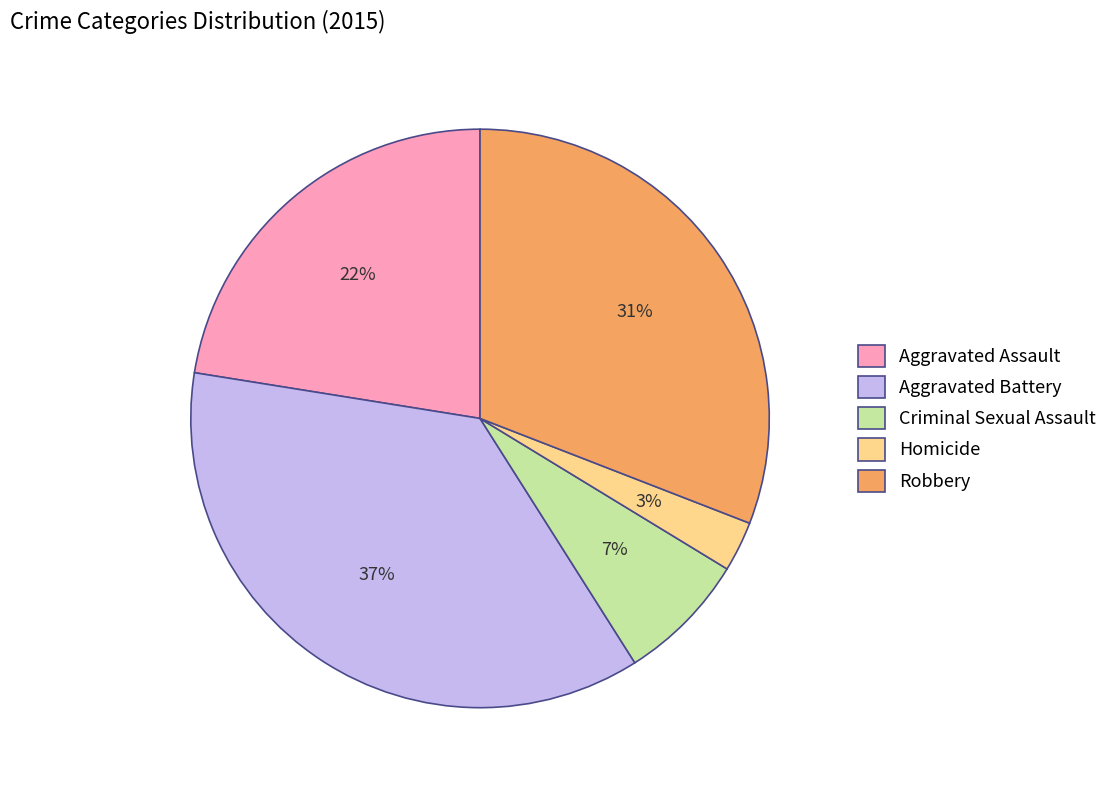

Which category has the biggest portion of the pie?

Aggravated Battery